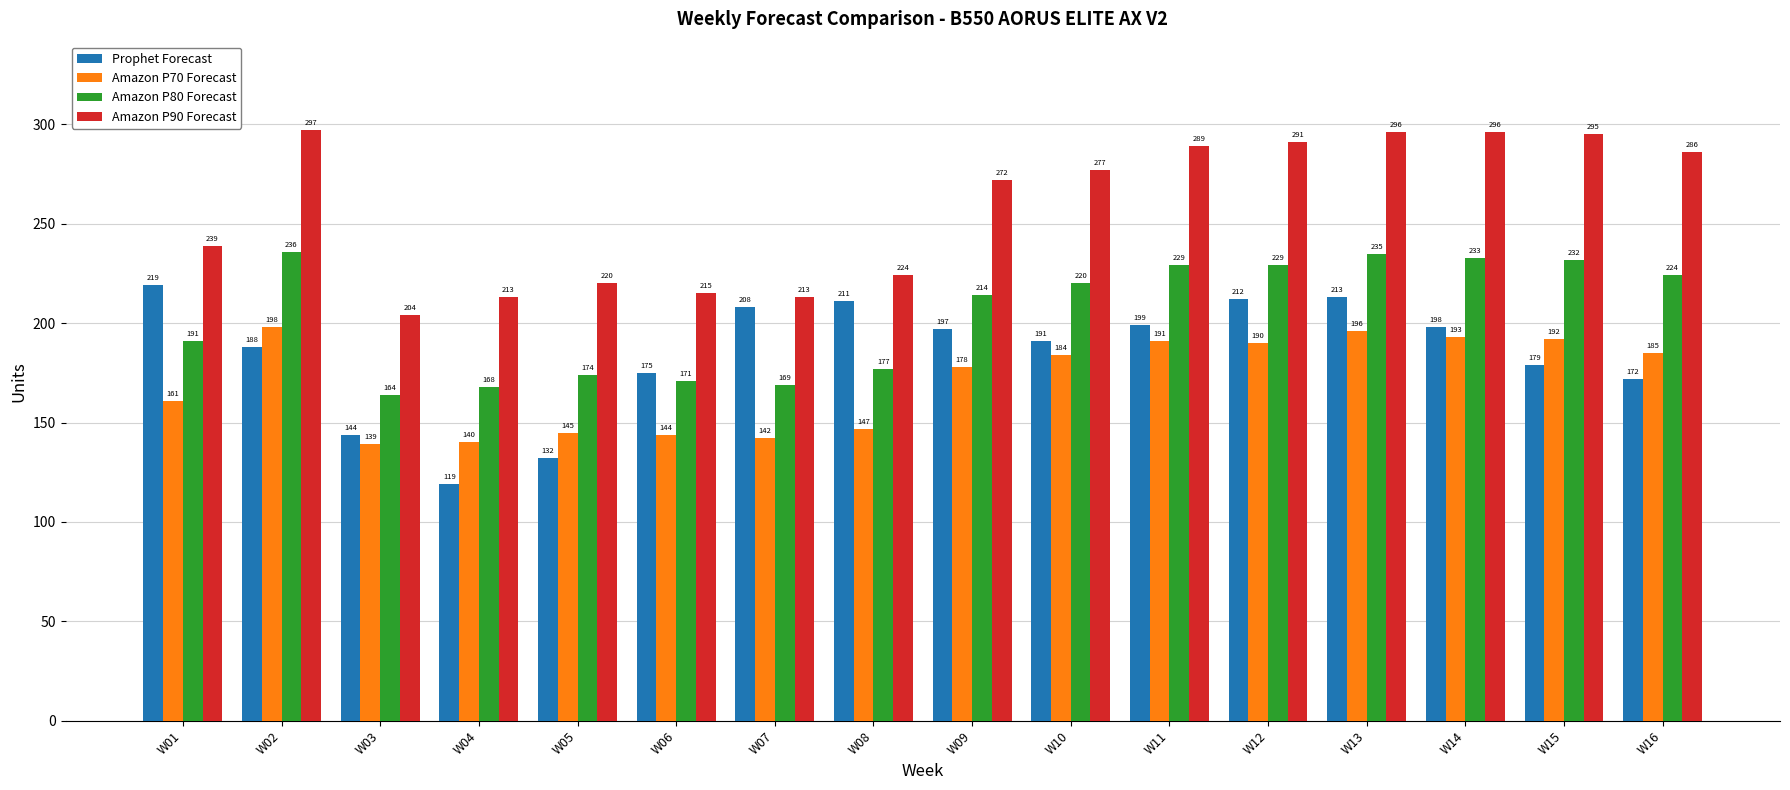

Rank the series by their average value, from highest to lowest.

Amazon P90 Forecast, Amazon P80 Forecast, Prophet Forecast, Amazon P70 Forecast